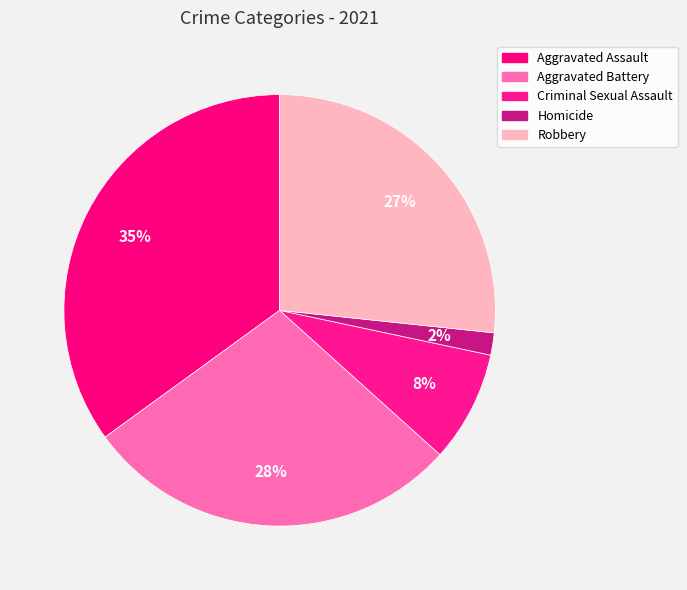

To the nearest percent, what portion does Homicide represent?

2%